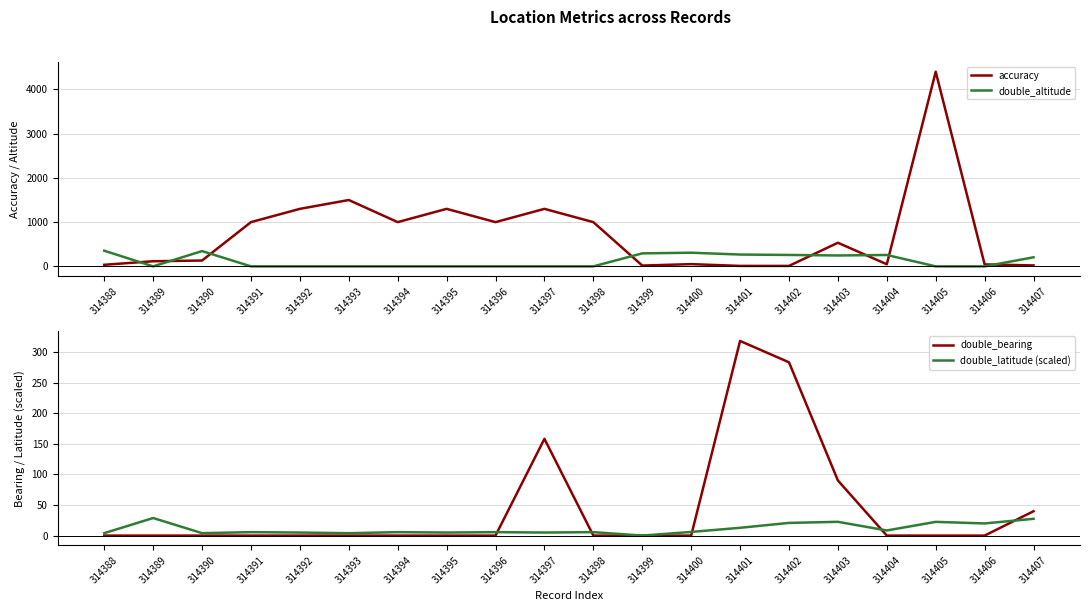

What are all the series names shown in the legend?

accuracy, double_altitude, double_bearing, double_latitude (scaled)